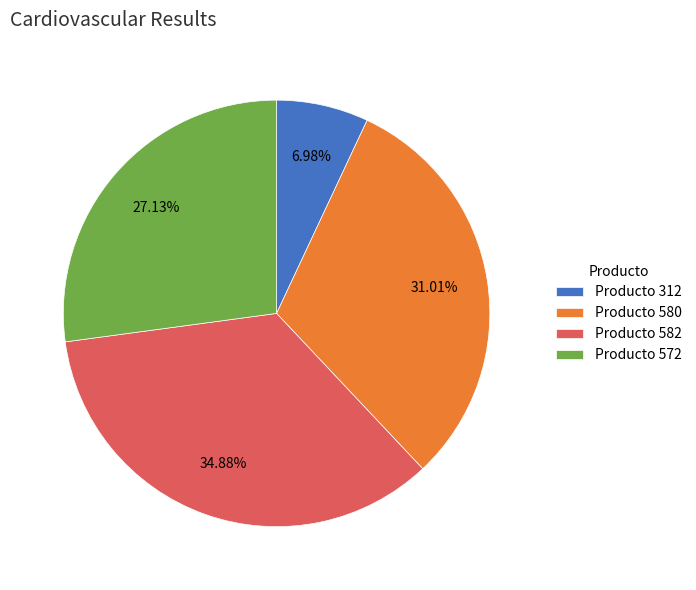

How many slices are in this pie chart?

4